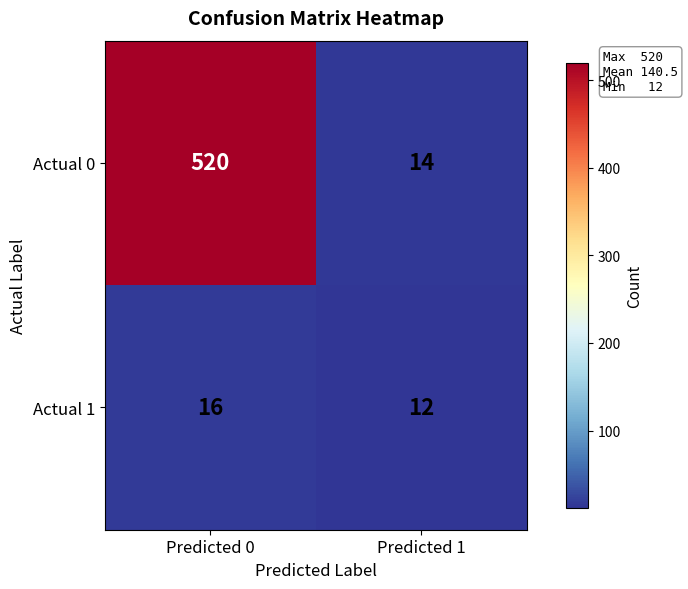

What is the average value of the Actual 0 series?

267